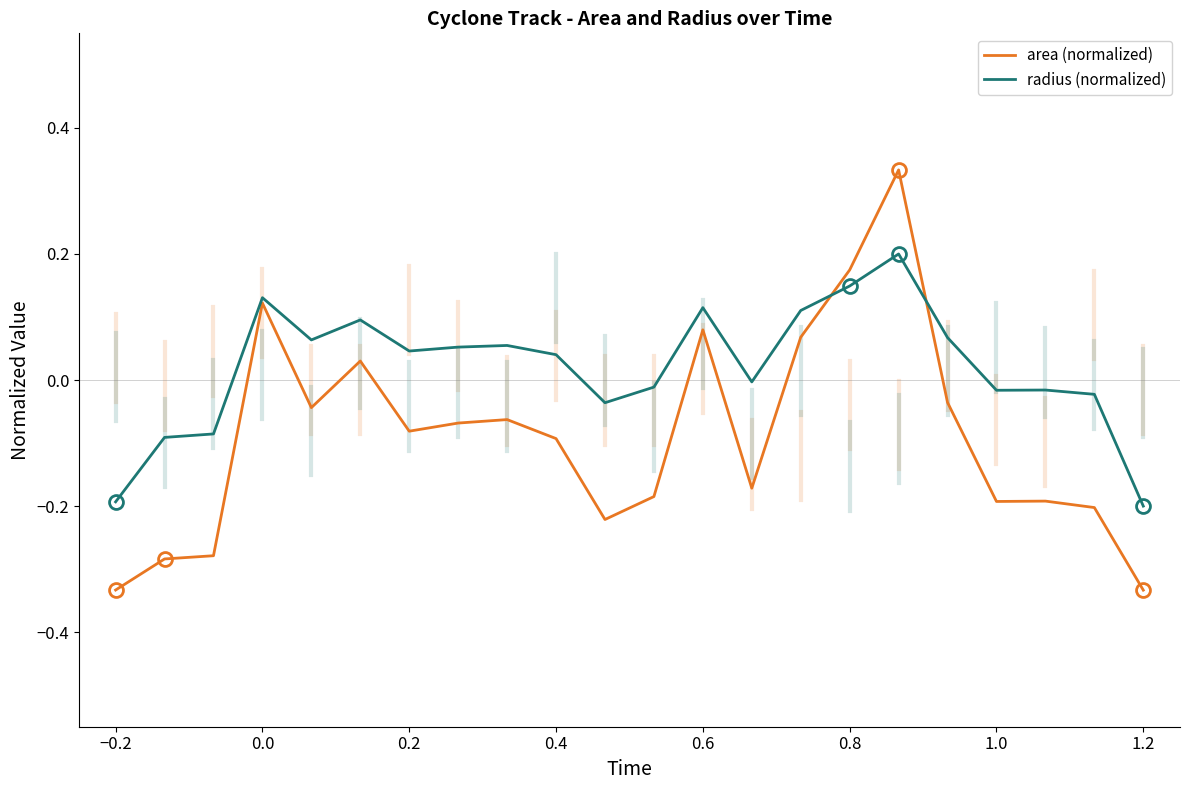

What is the sum of all area (normalized) values?

-2.0